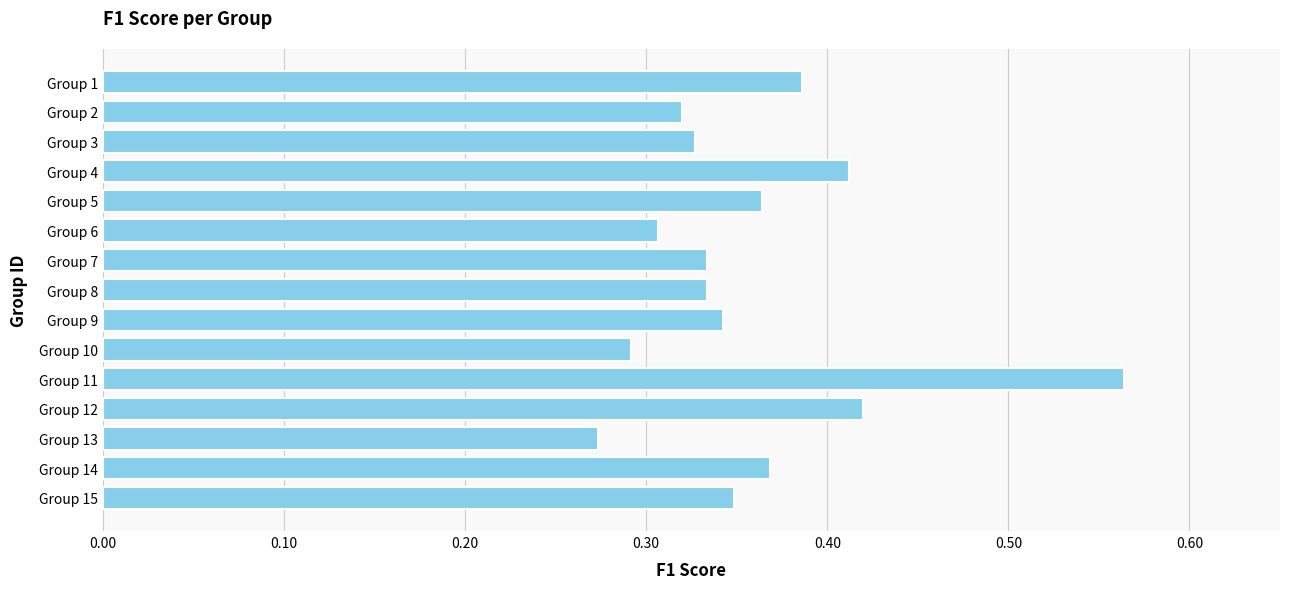

Which has a higher value, Group 12 or Group 9?

Group 12